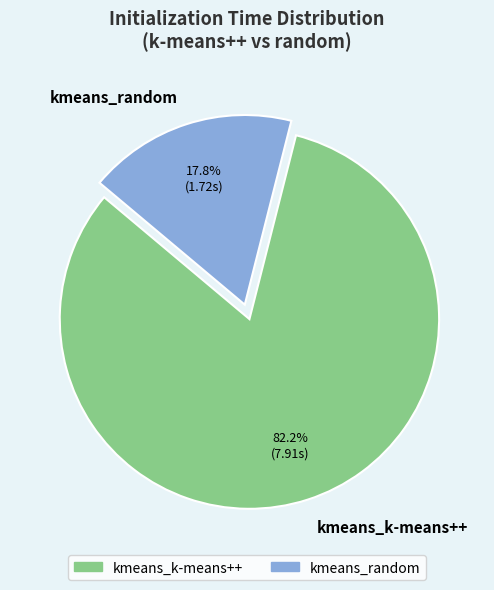

The kmeans_random slice represents 18% of the pie. True or false?

True